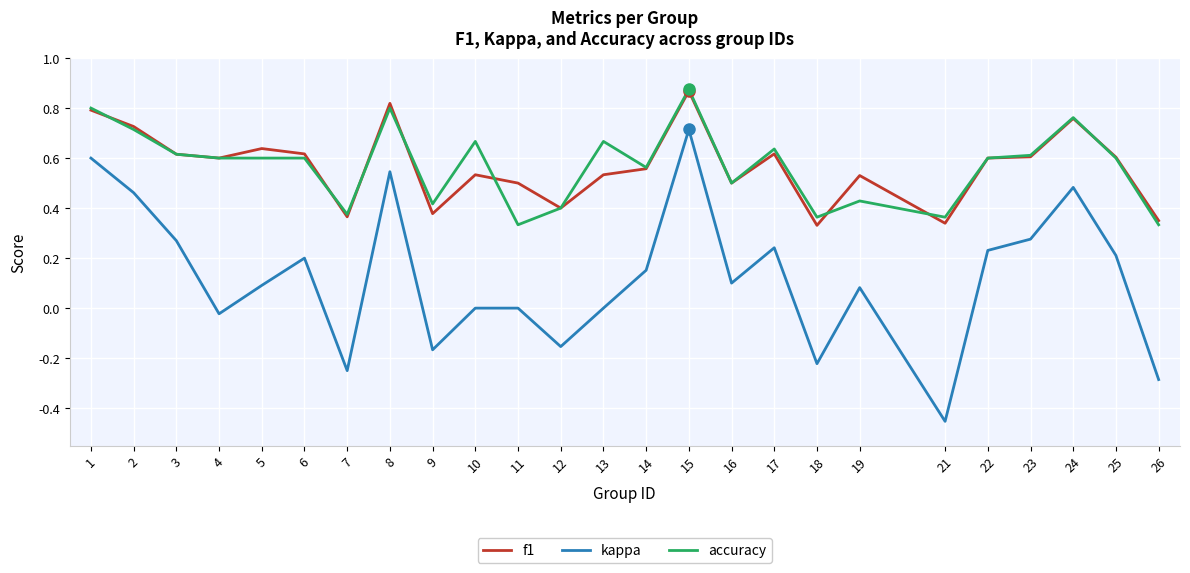

At which label does accuracy reach its peak?

15